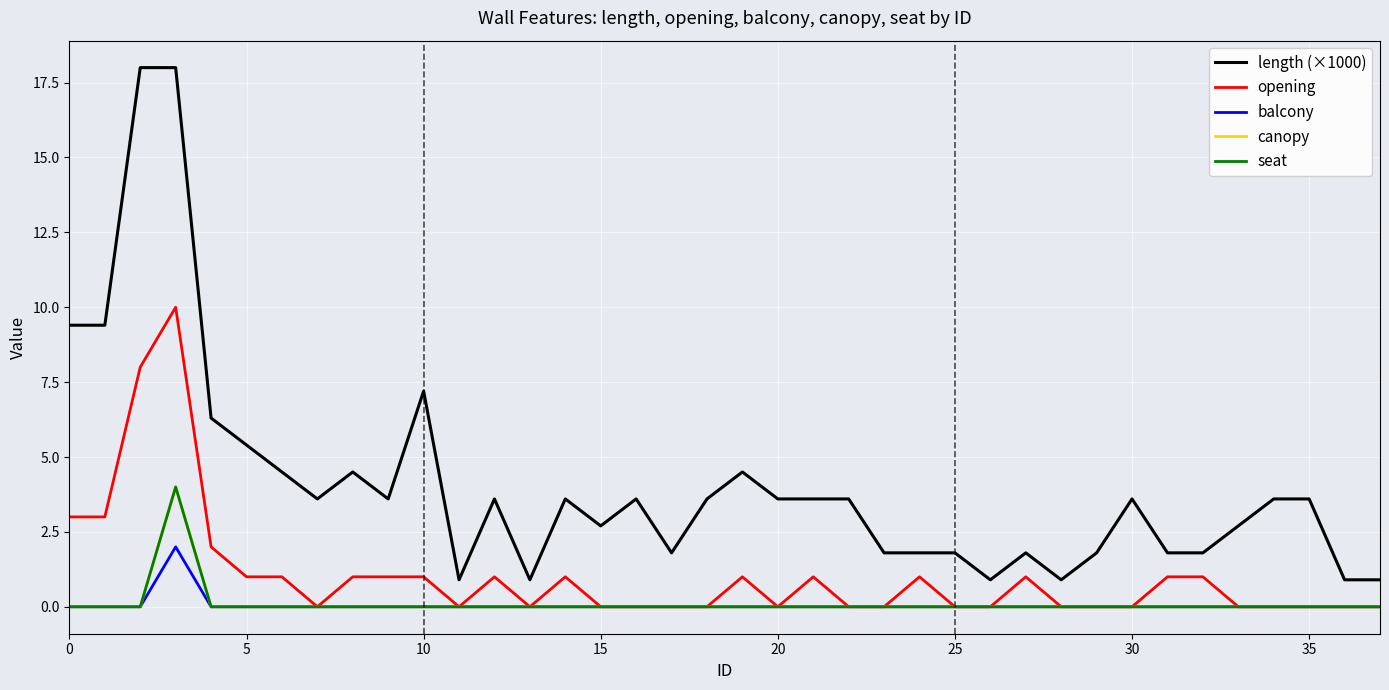

Does the chart have visible grid lines?

Yes